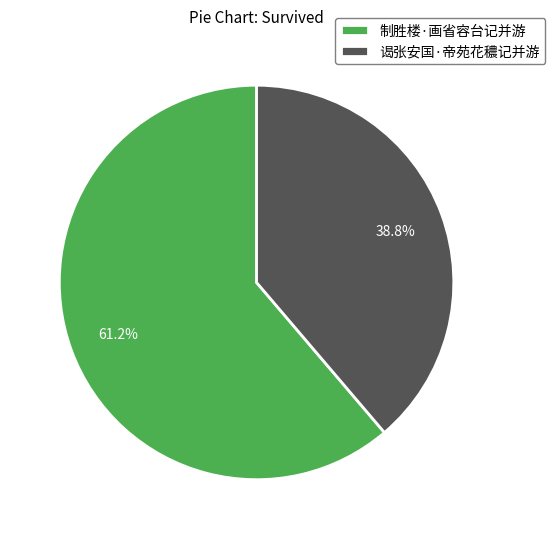

Does 谒张安国·帝苑花穠记并游 account for over 50% of the chart?

No